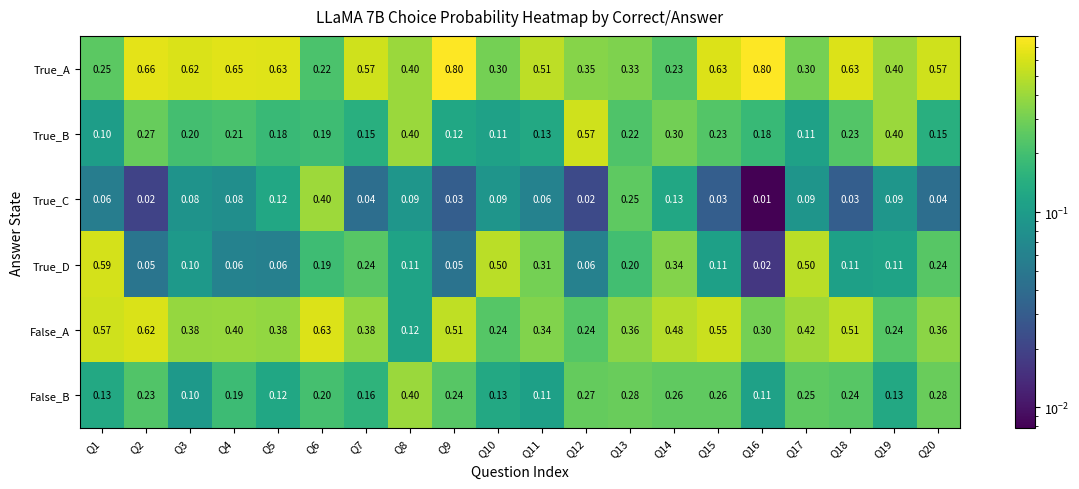

Which series has the widest spread of values?

True_A